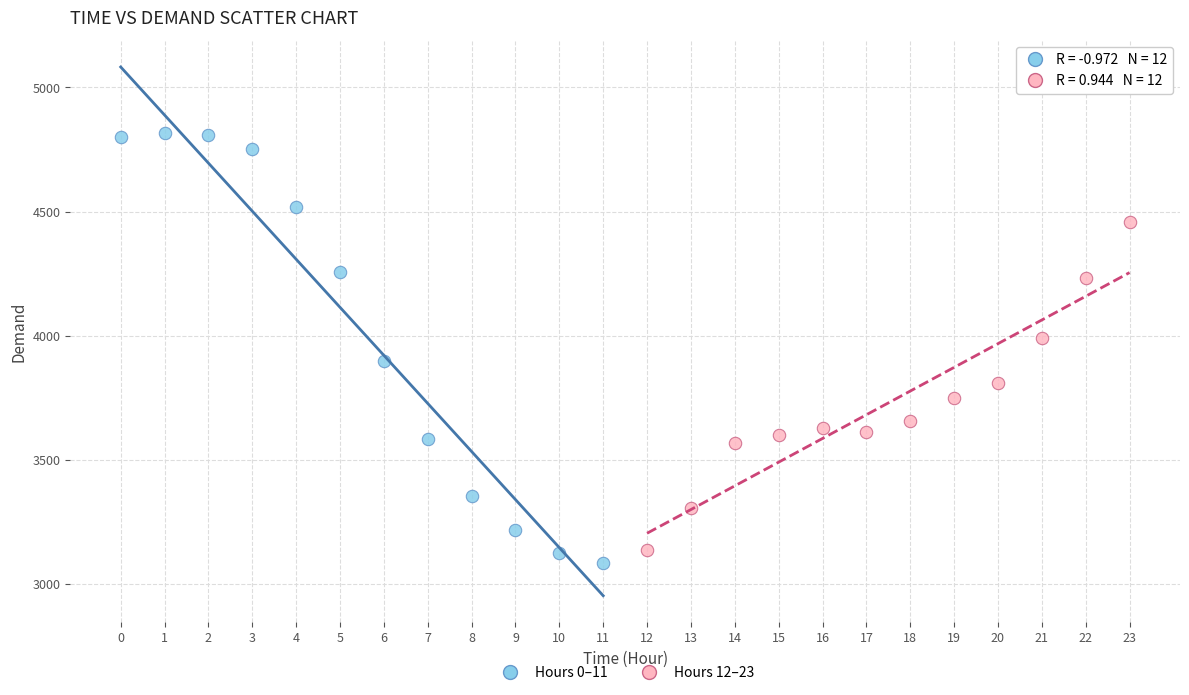

Which series has the widest spread of Y values?

Hours 0–11